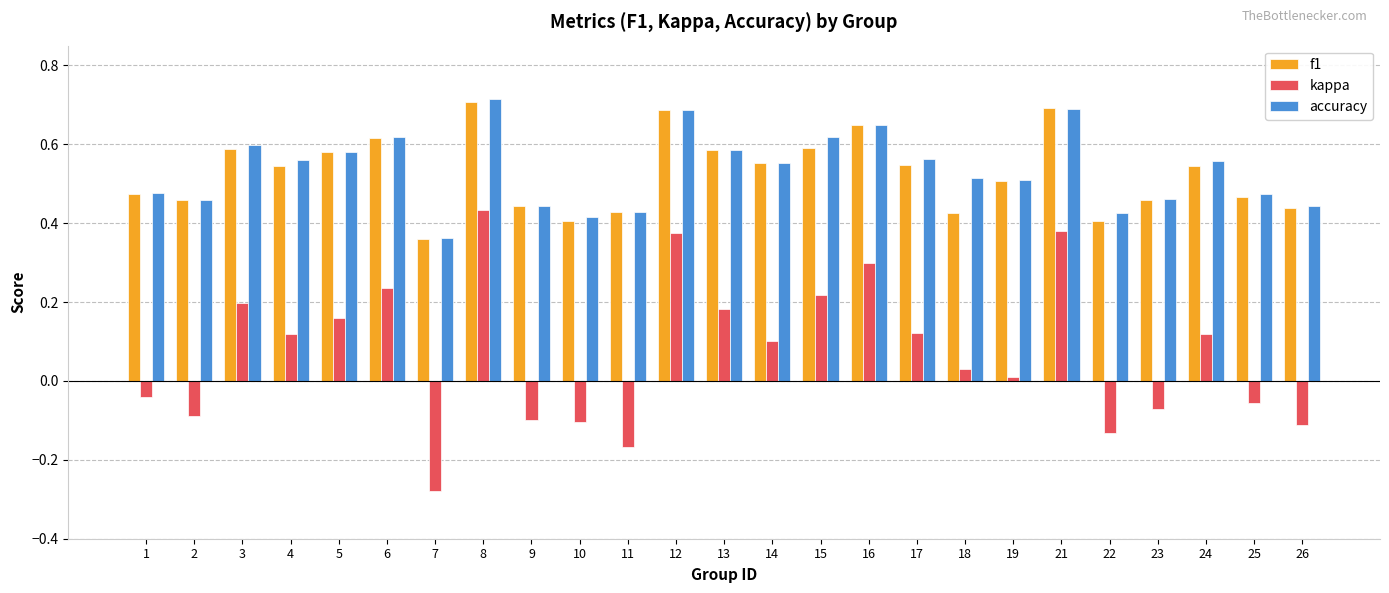

Where is kappa nearest to the value 0?

19